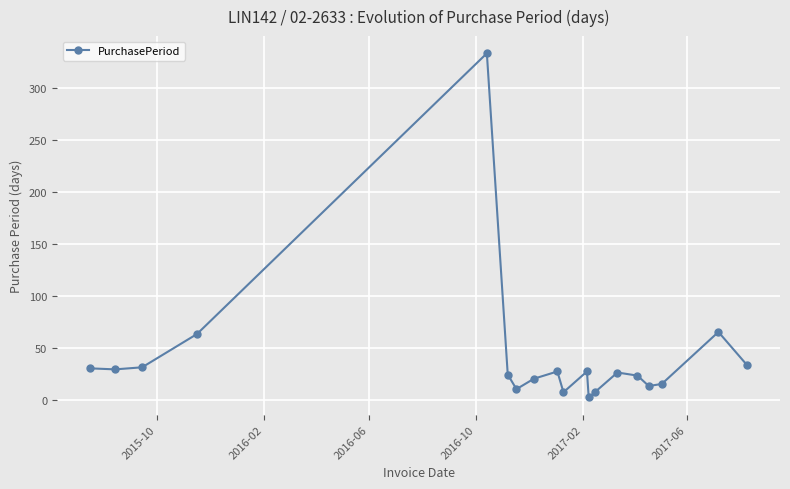

Is this an area chart (filled region under the line)?

No